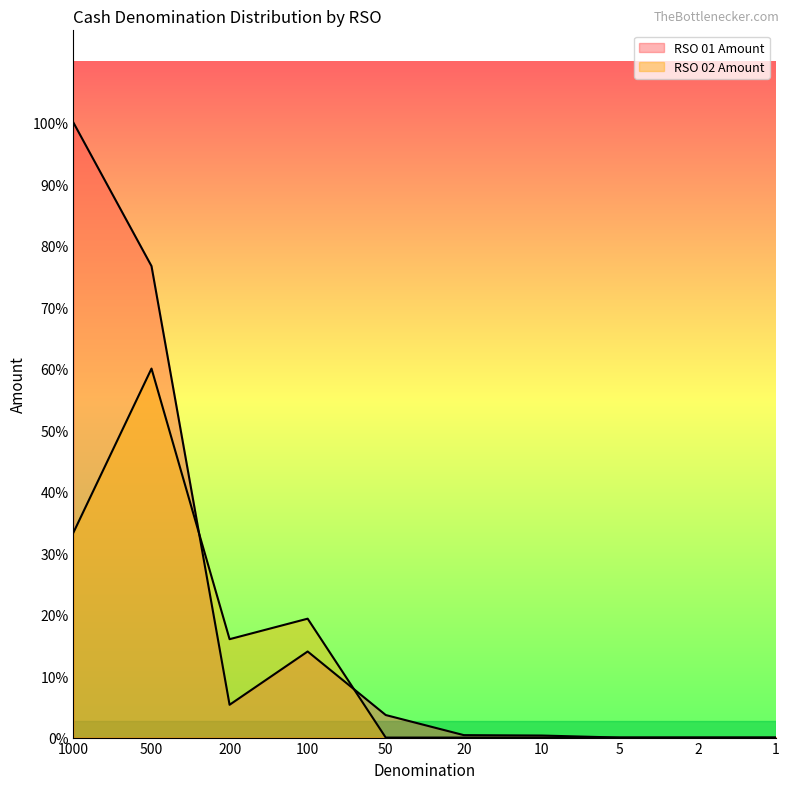

At which label is RSO 01 Amount closest to 7500?

500